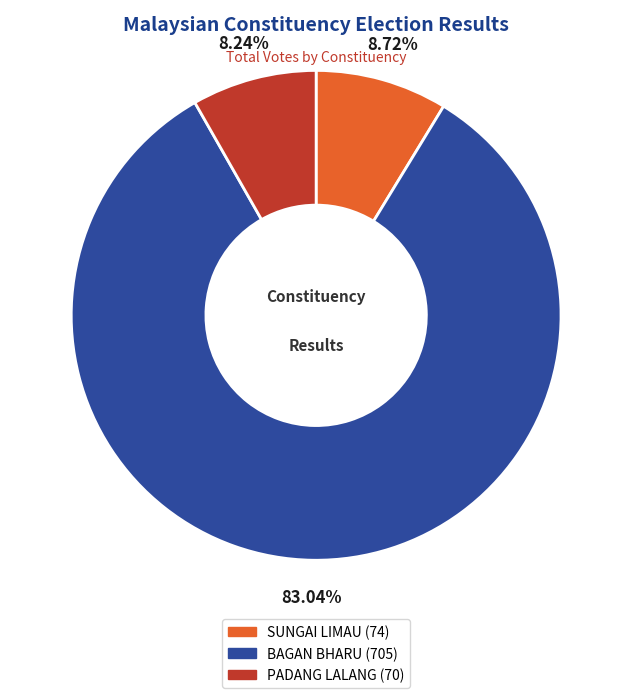

What is the ratio of the value at SUNGAI LIMAU to the value at BAGAN BHARU?

0.1